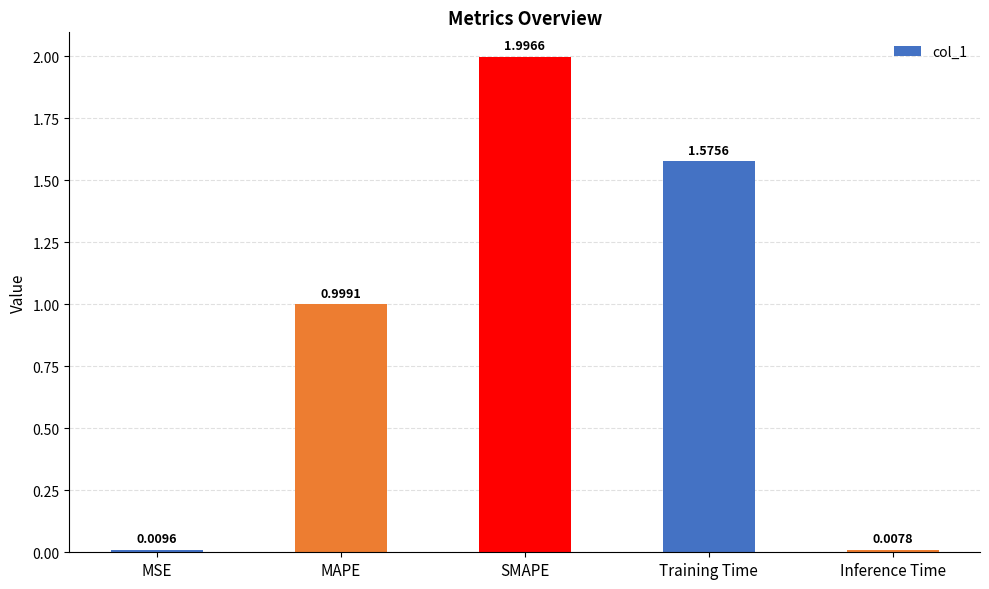

What is the label of the 5th bar from the right?

MSE